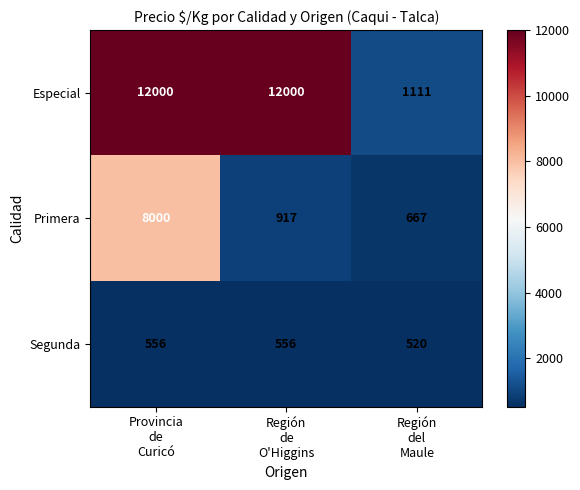

What is the greatest value displayed?

12000